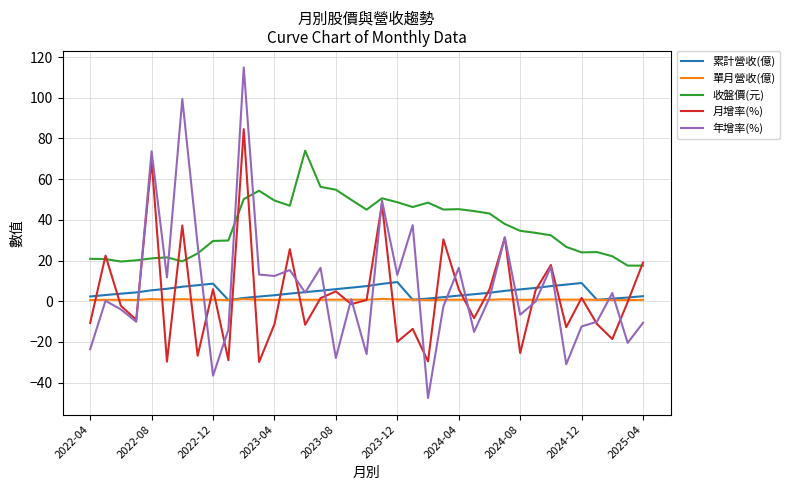

True or false: 累計營收(億) has more than 0 interior local peaks.

True